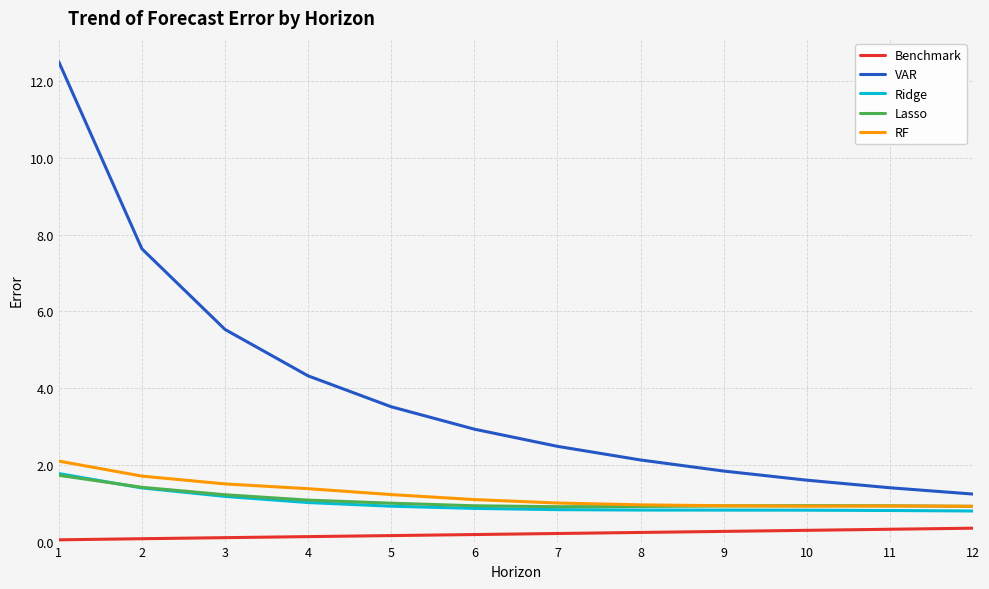

Which series has the largest total across all categories?

VAR